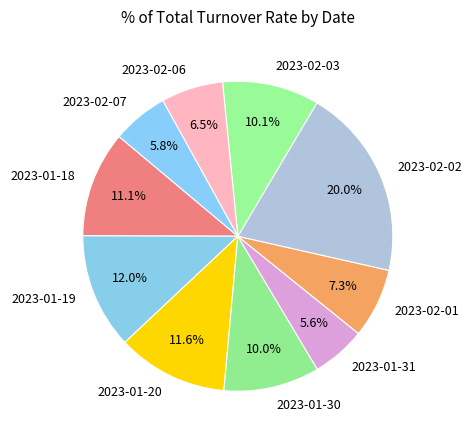

How many segments does this pie chart have?

10